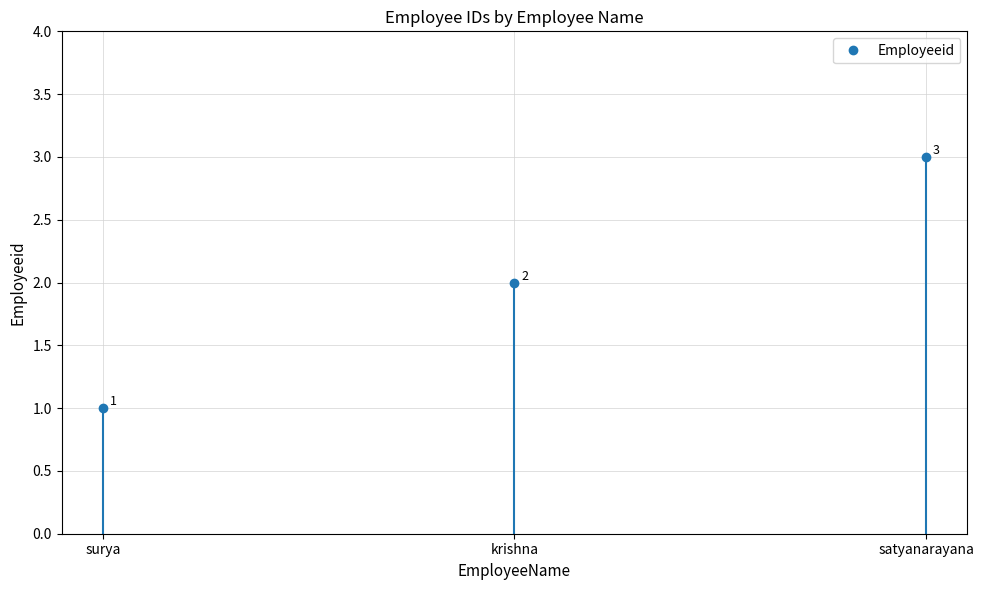

What is the change in value from krishna to satyanarayana?

+1